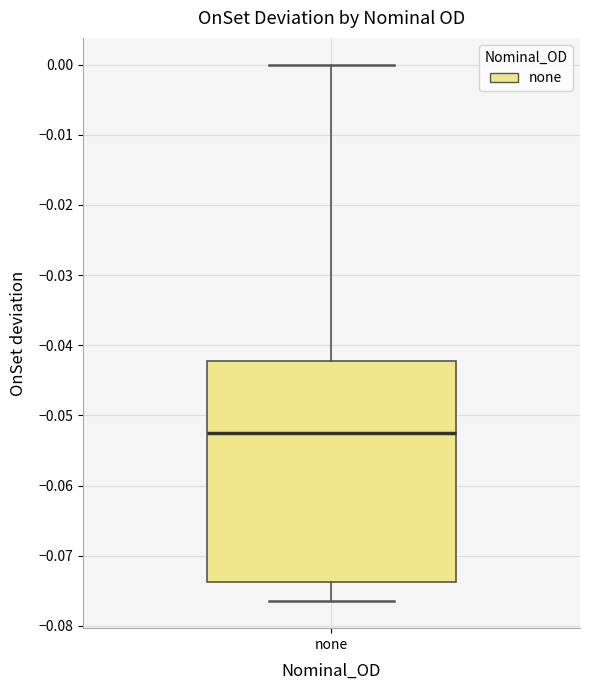

Transcribe this box plot: give where the median line is, the range the box spans, and where the two whiskers end, as read against the y-axis. The values are not printed on the chart, so give them approximately, as read against the axis.

median -0.052, box -0.074 to -0.042, whiskers -0.077 to 0.000